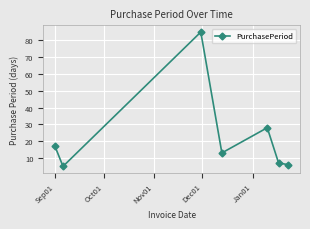

What is the value of the 1st point from the left?

17